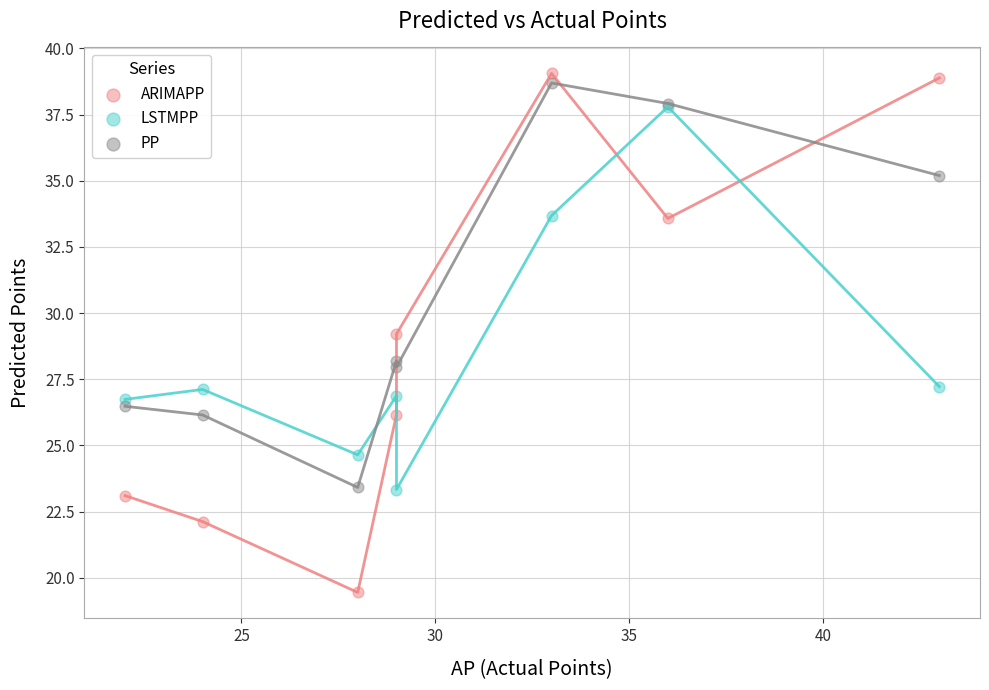

Which series reaches the minimum Y coordinate?

ARIMAPP